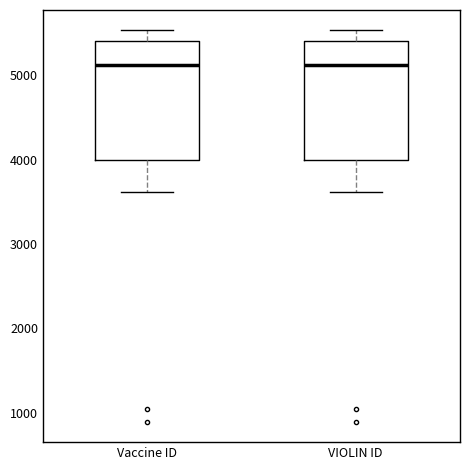

Reading left to right, transcribe this box plot: for each box, give where its median line is, the range the box spans, and where its two whiskers end, as read against the y-axis. The values are not printed on the chart, so give them approximately, as read against the axis.

Vaccine ID: median 5100, box 4000 to 5400, whiskers 3600 to 5500
VIOLIN ID: median 5100, box 4000 to 5400, whiskers 3600 to 5500